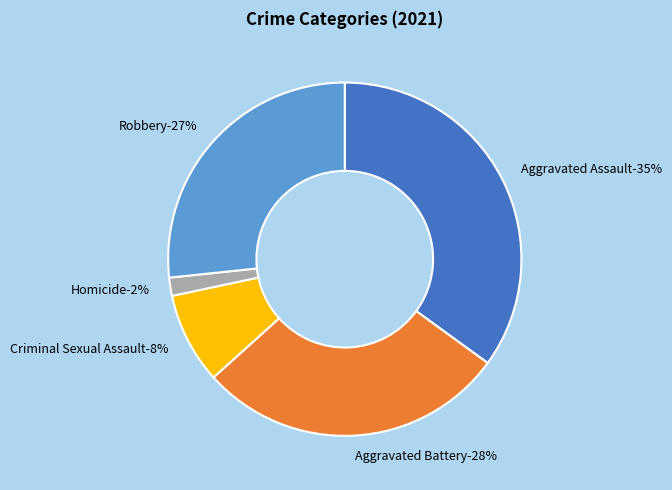

To the nearest percent, what portion does Aggravated Assault represent?

35%